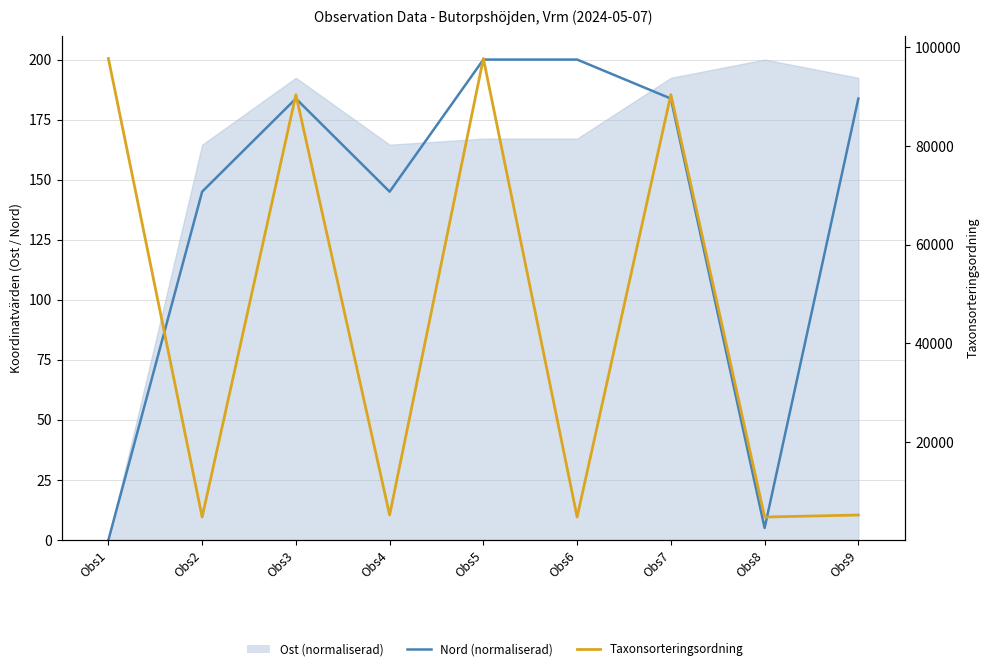

Where is the first local minimum for Taxonsorteringsordning?

Obs2